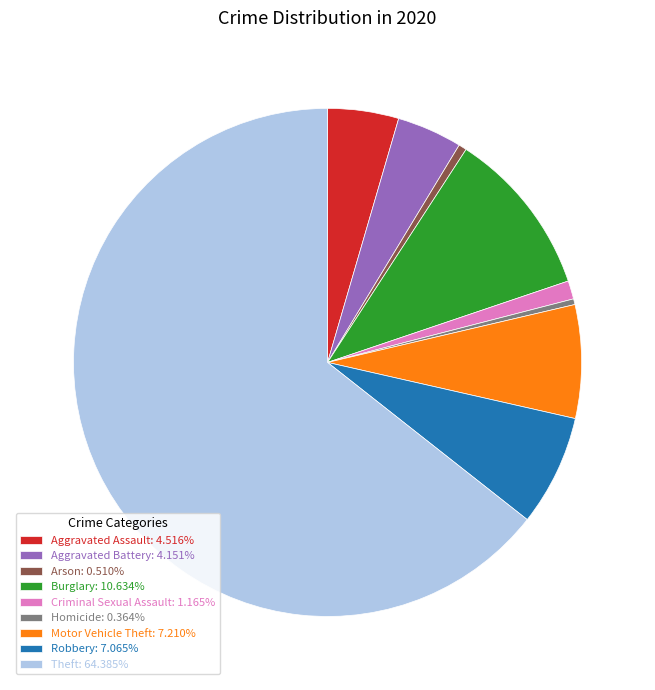

How many slices are in this pie chart?

9